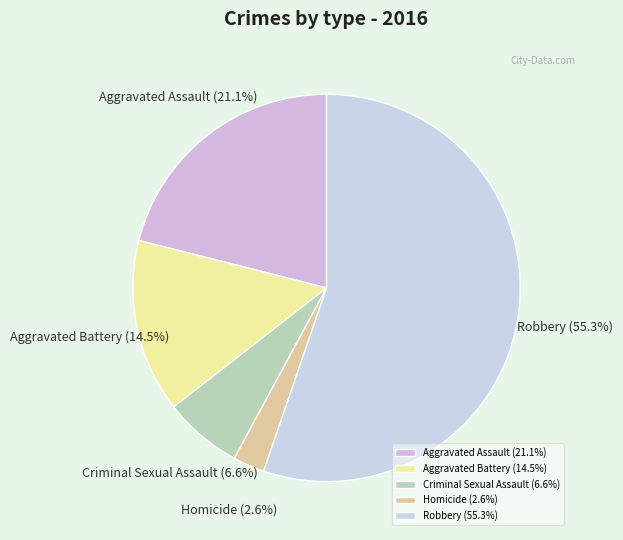

Which slice is the smallest?

Homicide